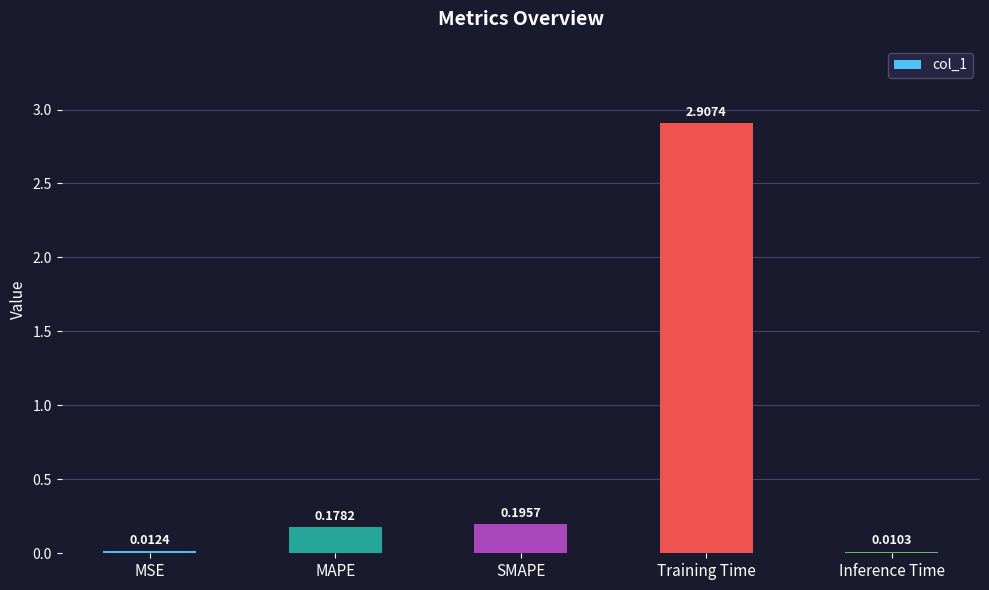

What is the average value?

0.7